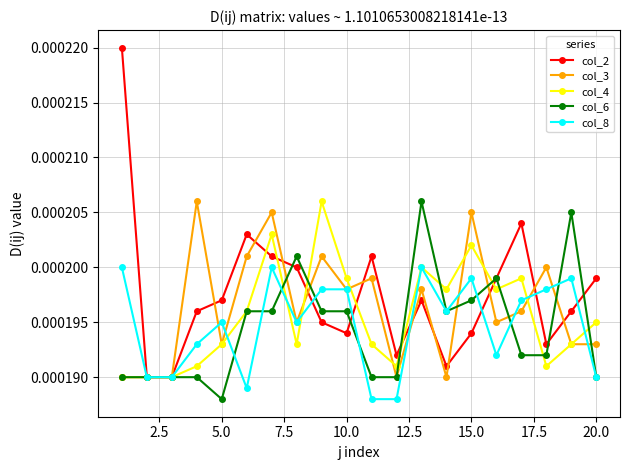

Does the chart have visible grid lines?

Yes